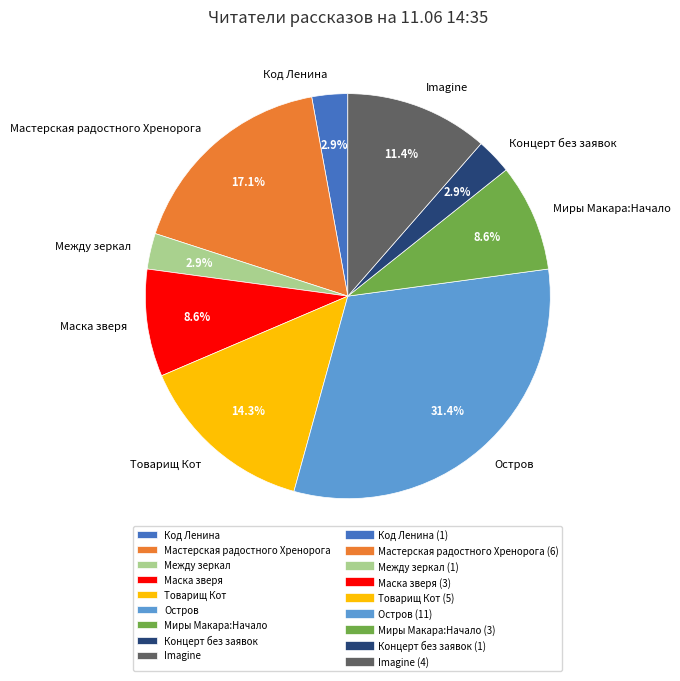

Which slice is the largest?

Остров